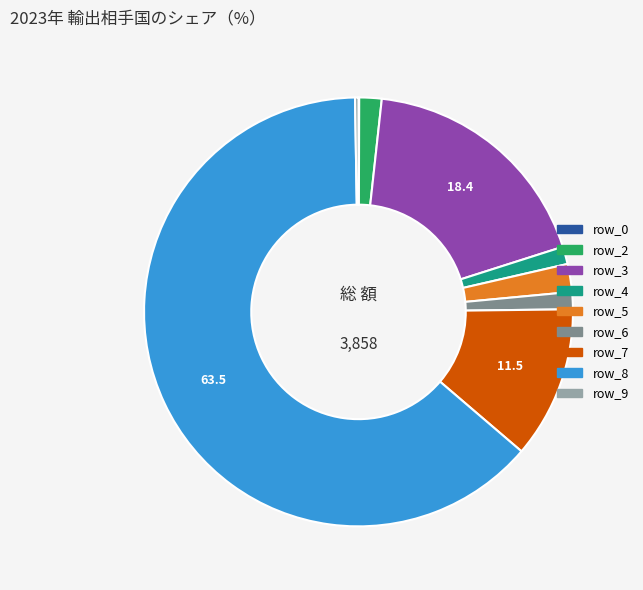

Is there a majority slice in this chart?

Yes